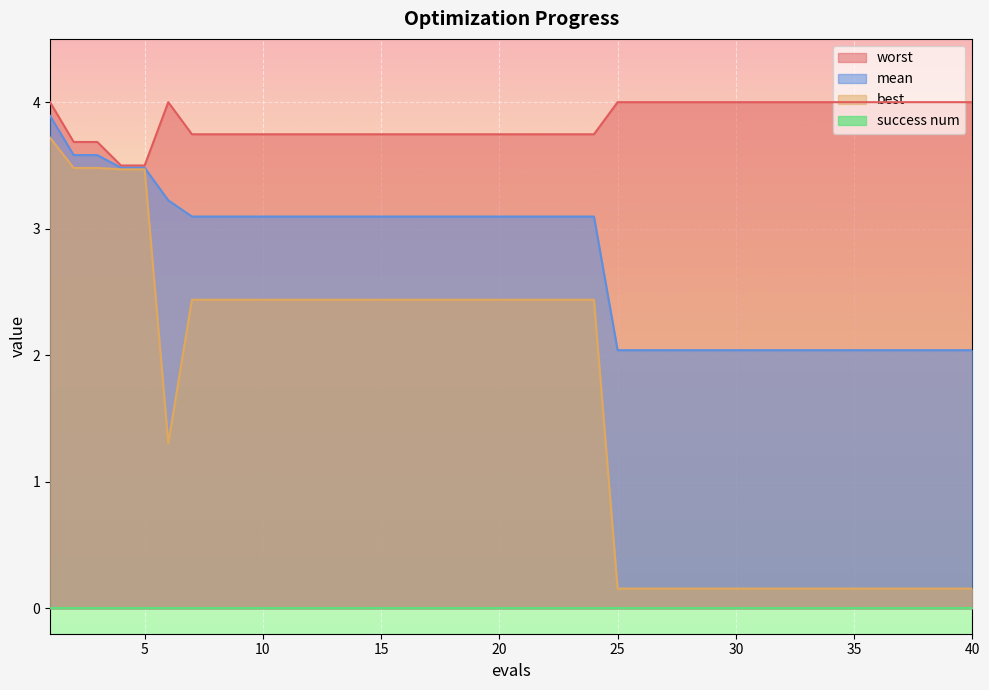

What is the lowest value of the mean series?

2.0